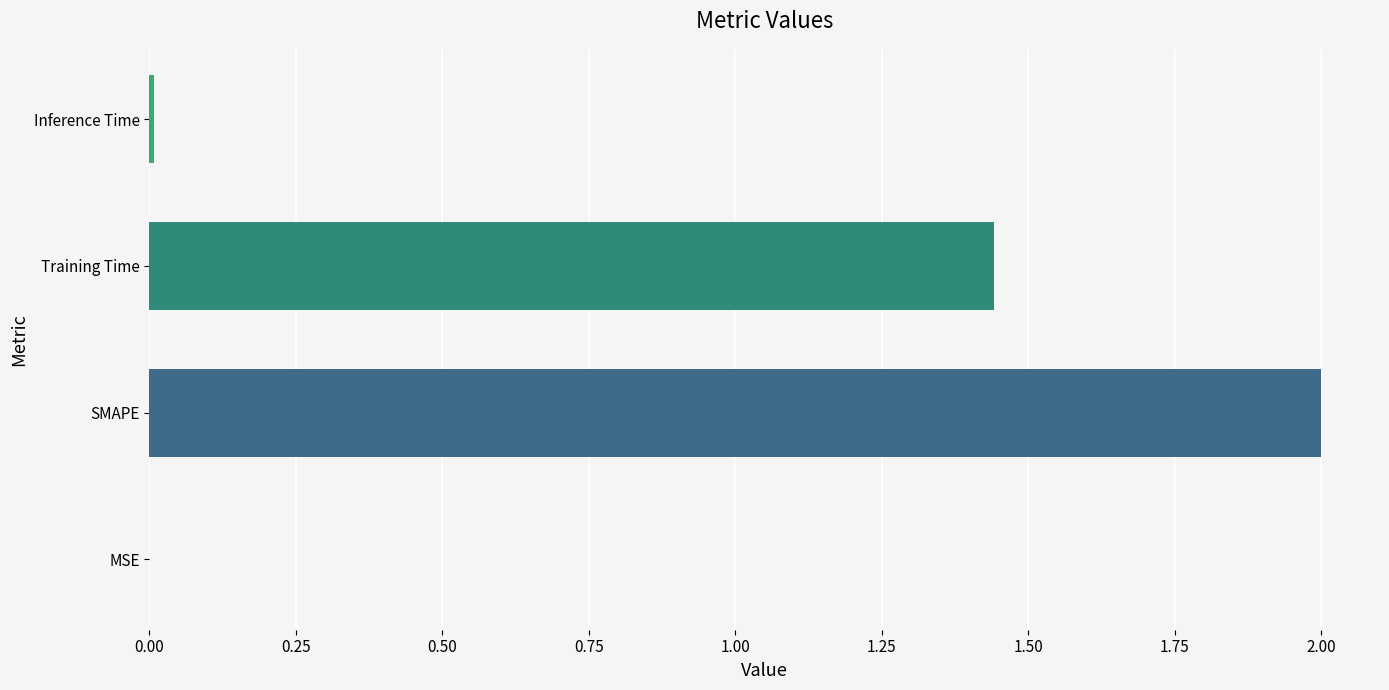

Between MSE and SMAPE, which is larger?

SMAPE